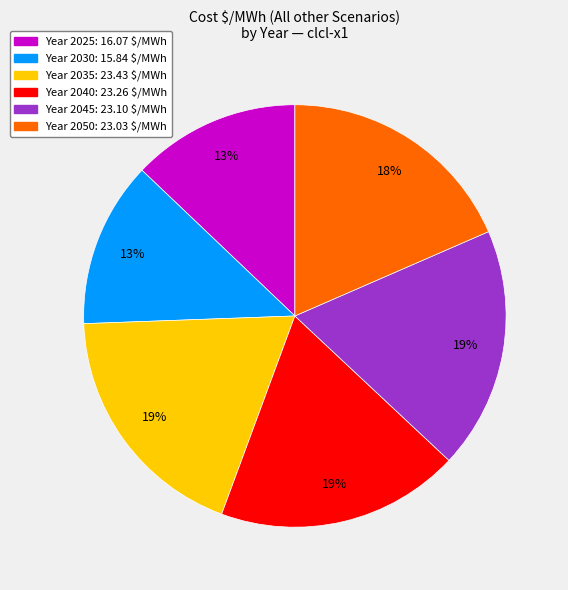

To the nearest percent, what is the average slice percentage?

17%